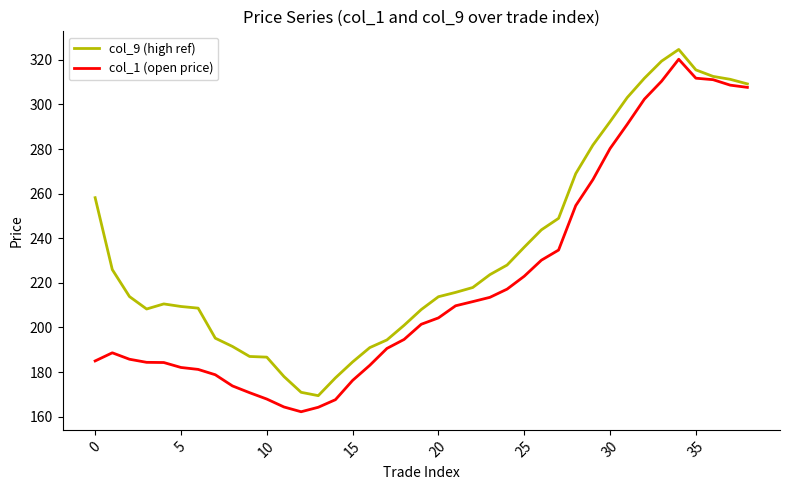

List the series in order of their overall mean, highest first.

col_9 (high ref), col_1 (open price)